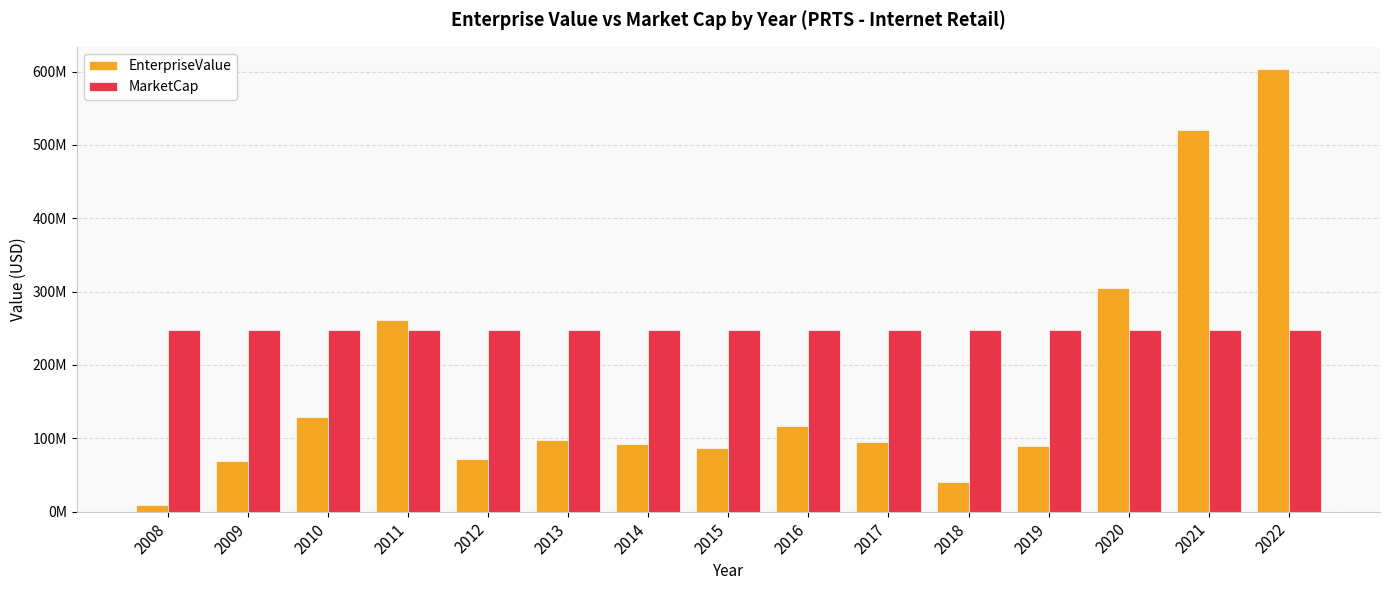

Reading left to right, list all the values displayed in this chart.

EnterpriseValue: 2008=9060992.2	2009=69019865.9	2010=128978739.6	2011=261729099.2	2012=72345300.0	2013=97796470.0	2014=92525025.0	2015=87253580.0	2016=117051700.0	2017=95585840.0	2018=39966540.0	2019=89296400.0	2020=304792135.0	2021=520287870.0	2022=603712200.0
MarketCap: 2008=247572099.0	2009=247572099.0	2010=247572099.0	2011=247572099.0	2012=247572099.0	2013=247572099.0	2014=247572099.0	2015=247572099.0	2016=247572099.0	2017=247572099.0	2018=247572099.0	2019=247572099.0	2020=247572099.0	2021=247572099.0	2022=247572099.0